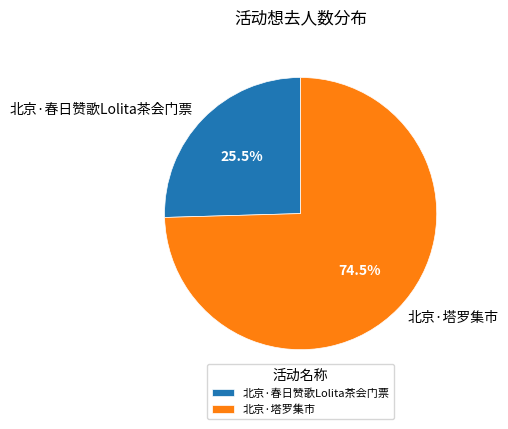

How many segments does this pie chart have?

2